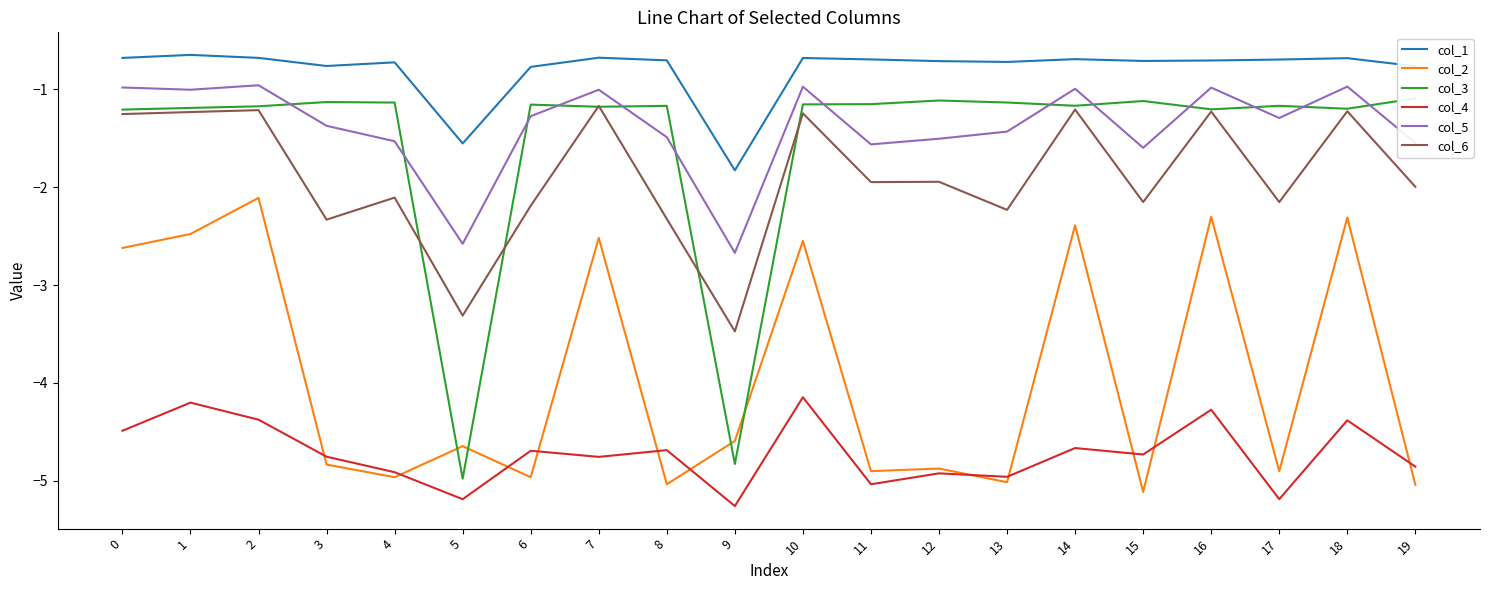

Which series has the largest total across all categories?

col_1